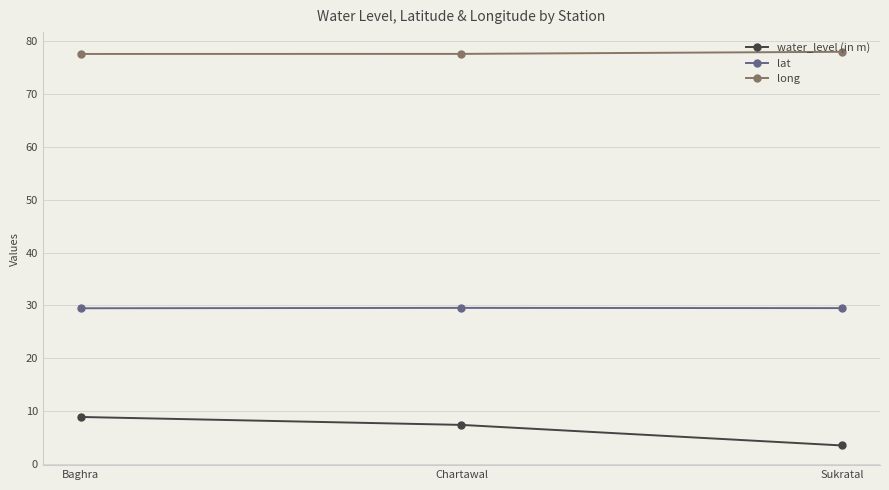

Rank the series at Baghra from lowest to highest value.

water_level (in m), lat, long